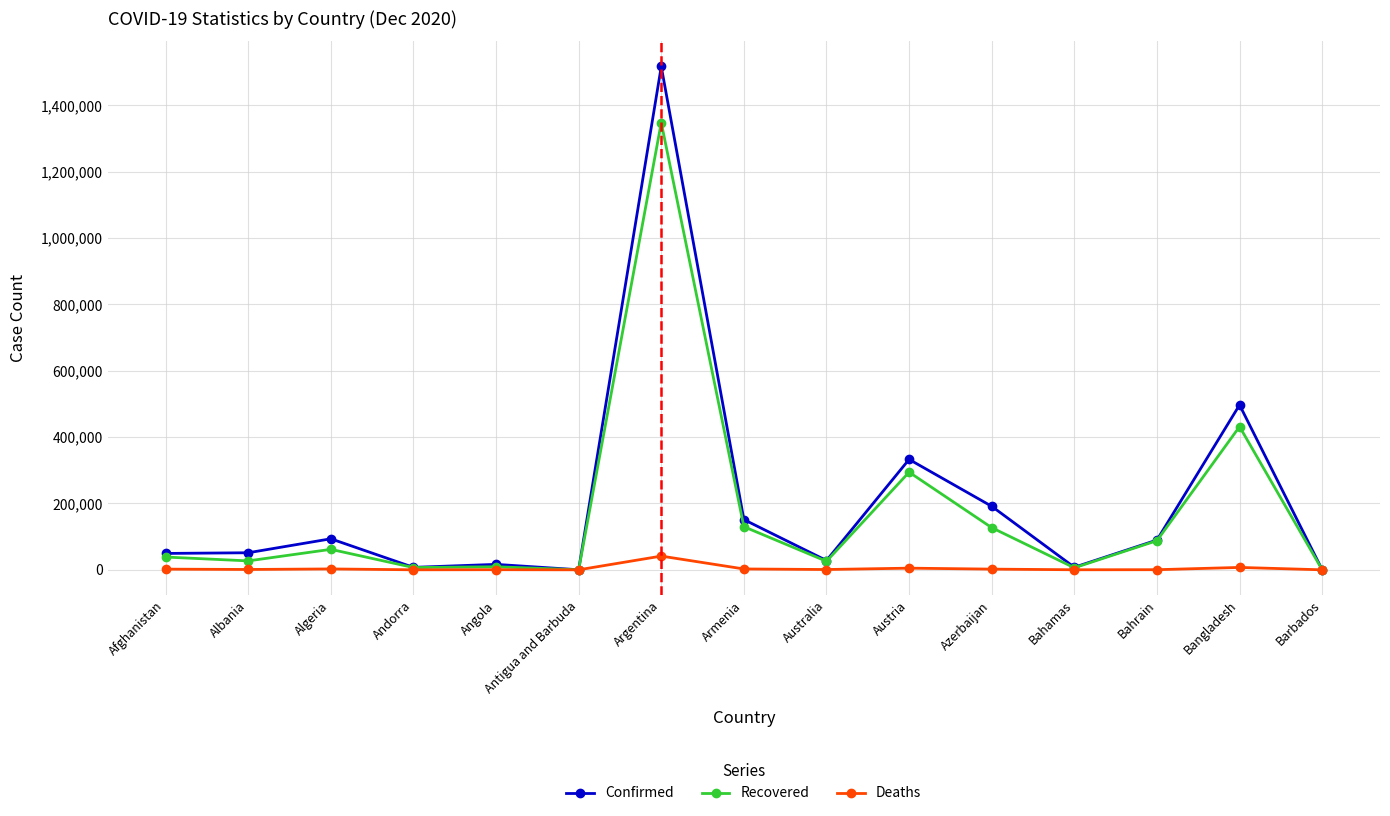

What is the maximum value shown in the chart?

1517046